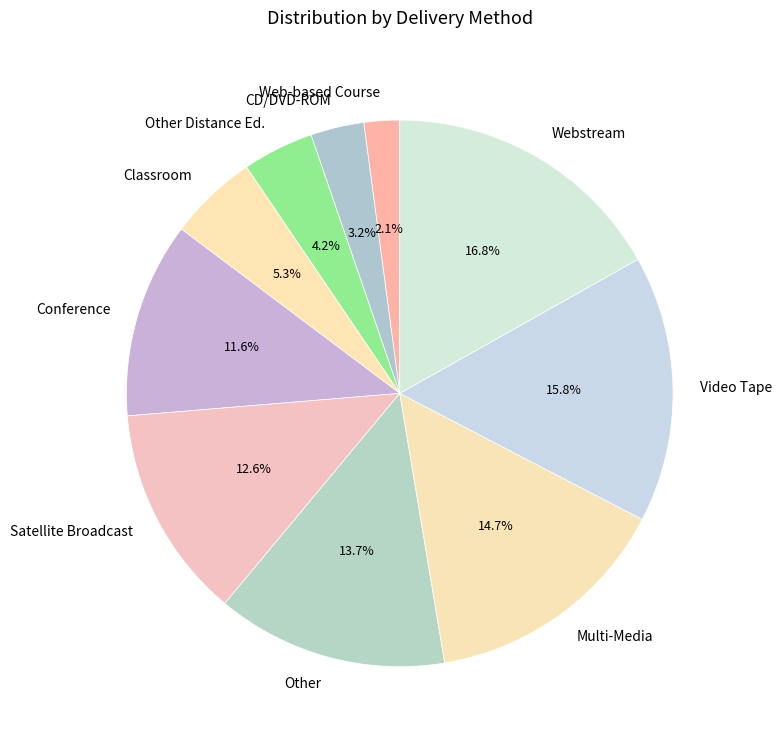

Does Other Distance Ed. represent more than half of the total?

No